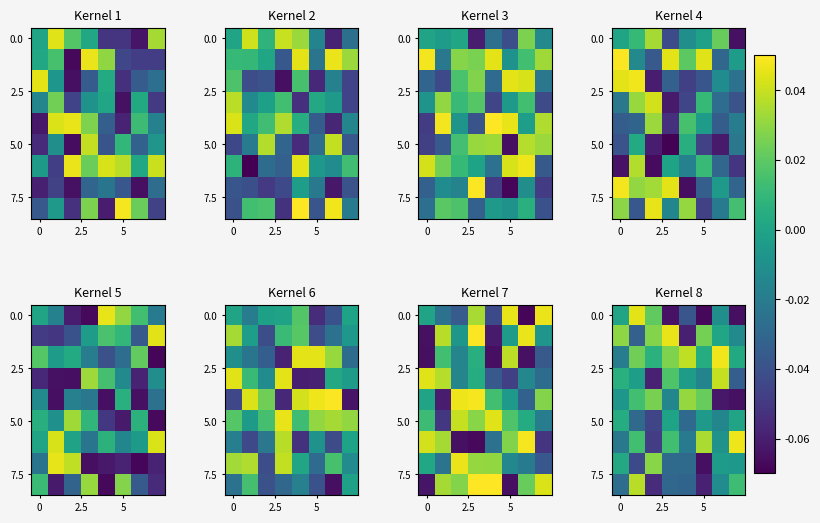

Which label corresponds to the largest value in the chart?

6